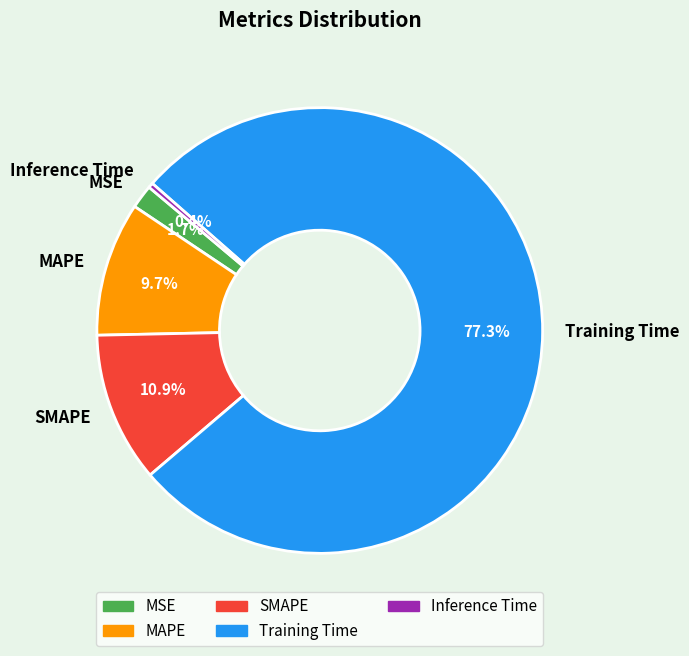

Approximately how many times larger is the value at SMAPE compared to Training Time?

0.1